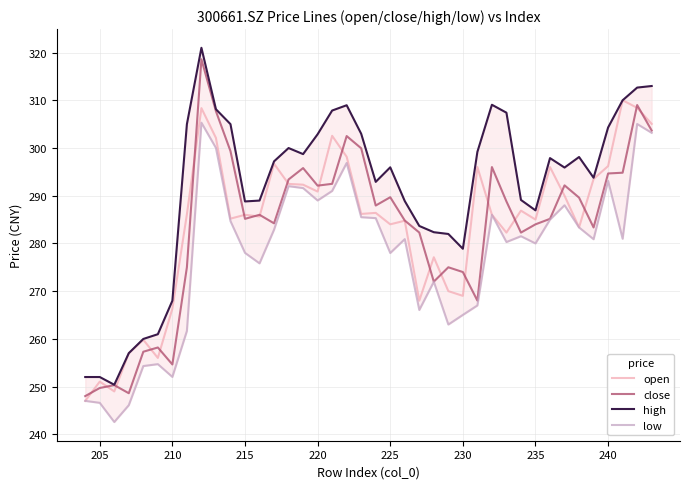

The close series shows 146.9 at 16. True or false?

False